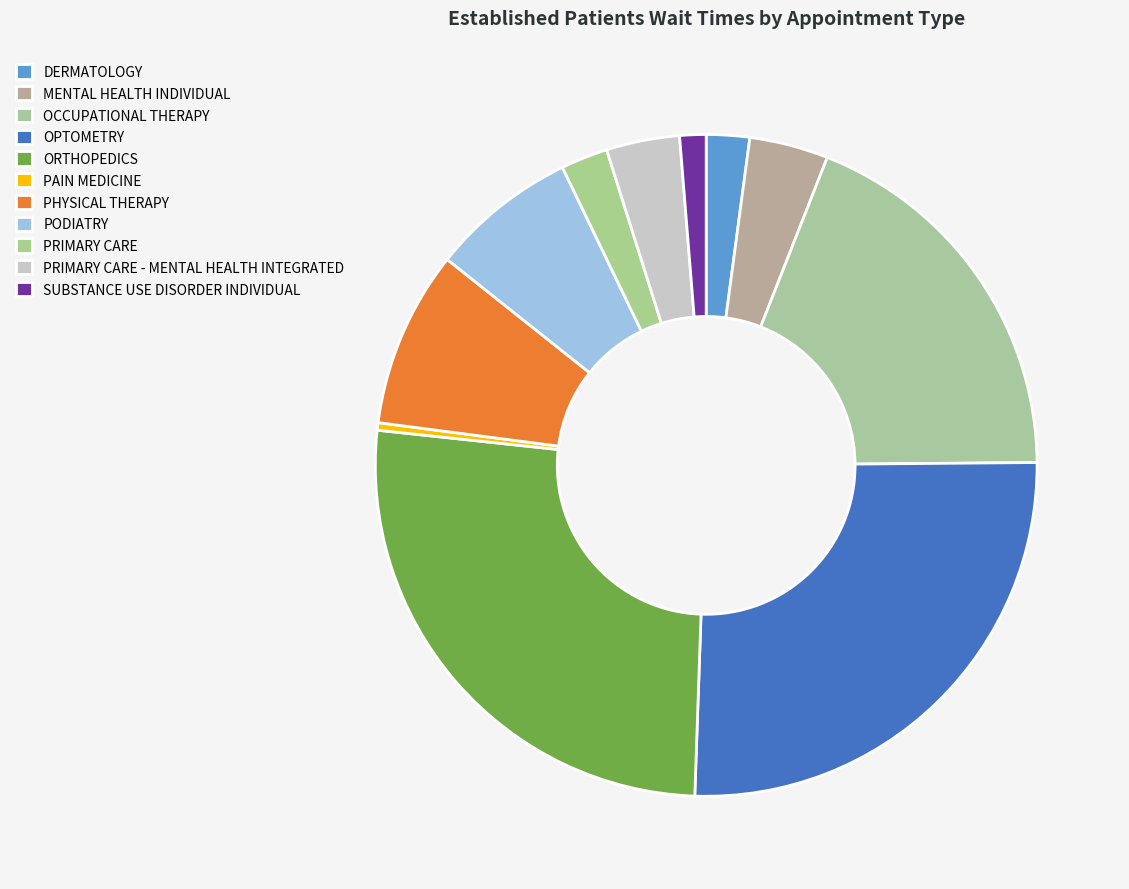

What percentage is the DERMATOLOGY slice, to the nearest percent?

2%